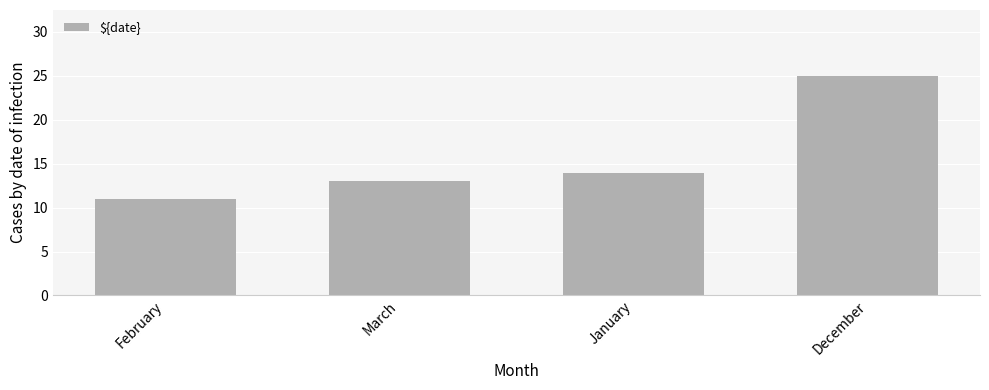

List the labels in order of value, smallest first.

February, March, January, December